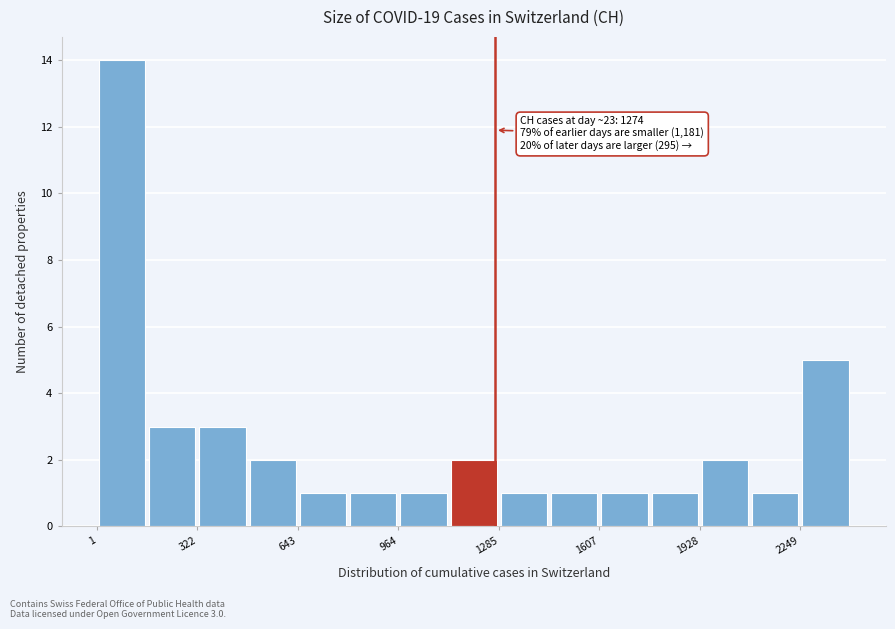

Around what value on the x-axis is the tallest bar? Give the approximate position of its centre, as read against the axis.

100